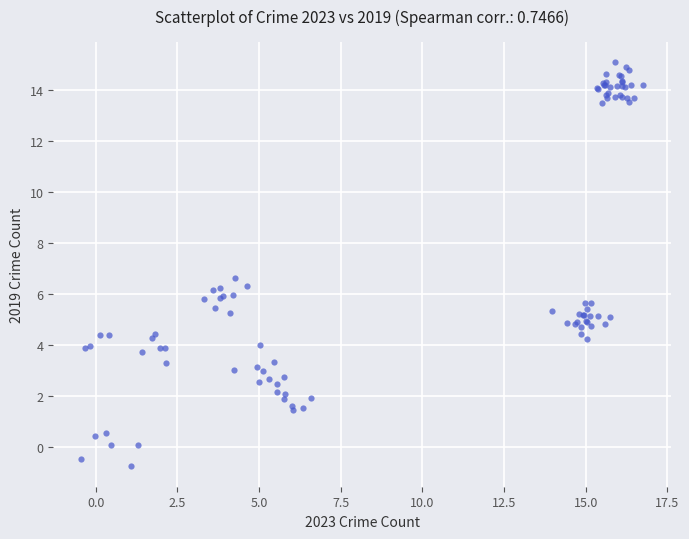

What Y value in the scatter plot is closest to 7?

6.6